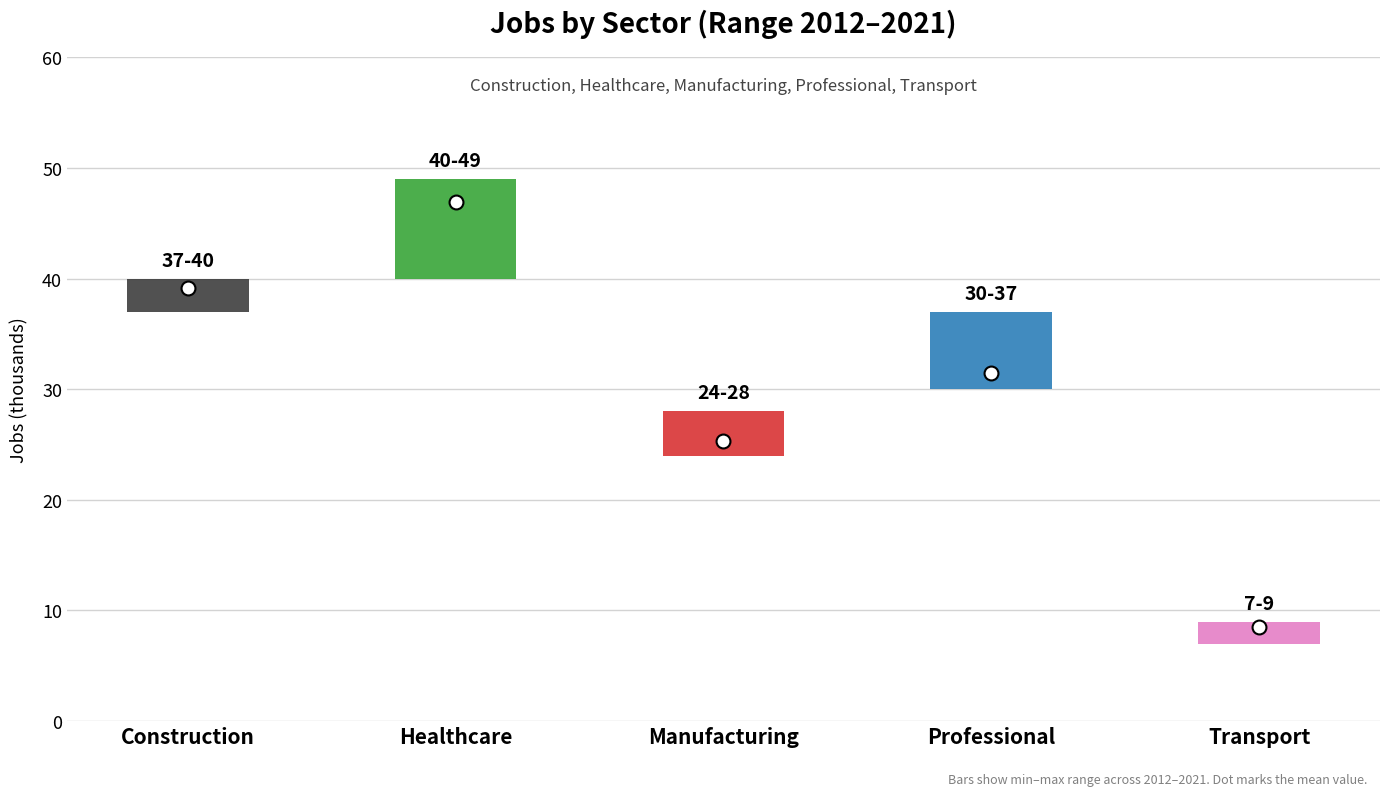

What is the highest value of the JobsConstruction series?

40